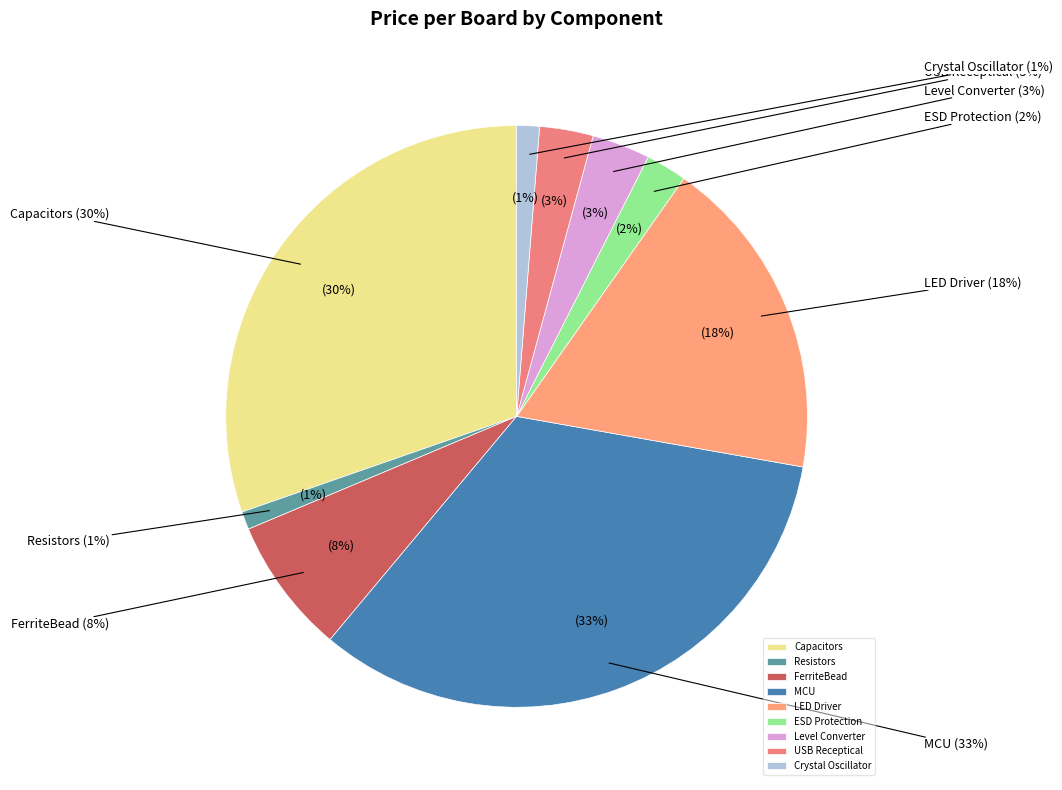

Does any single category account for the majority?

No